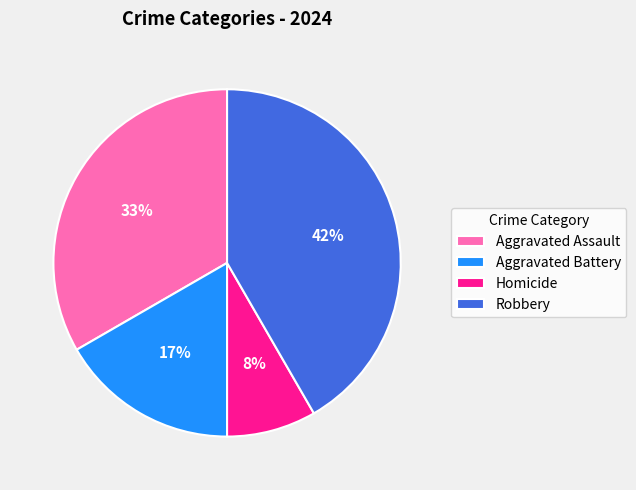

Approximately how many times larger is the value at Aggravated Battery compared to Aggravated Assault?

0.5